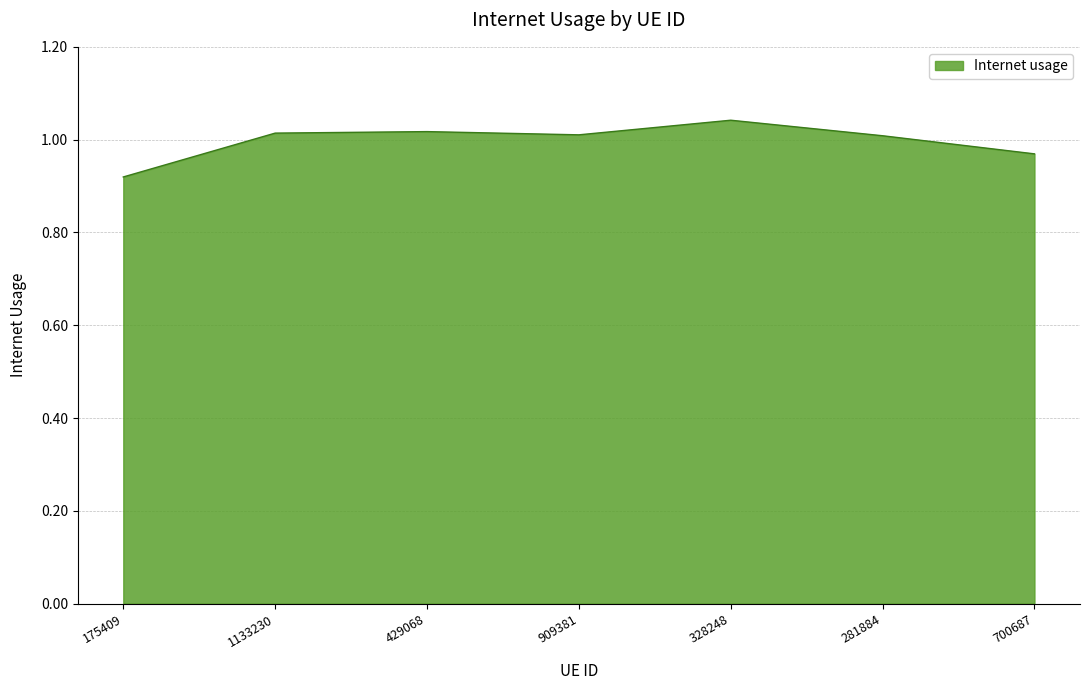

Which category has the highest value across all series?

328248